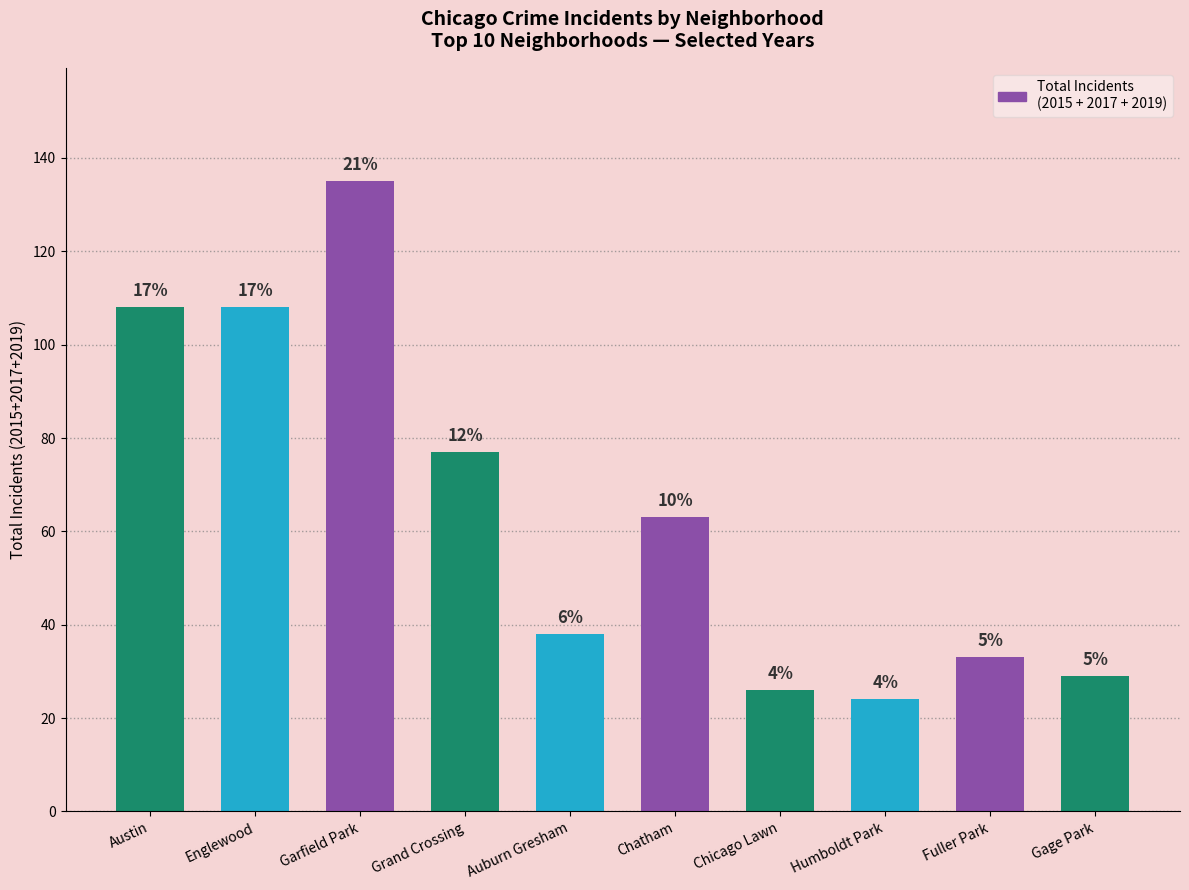

What is the smallest value displayed?

24